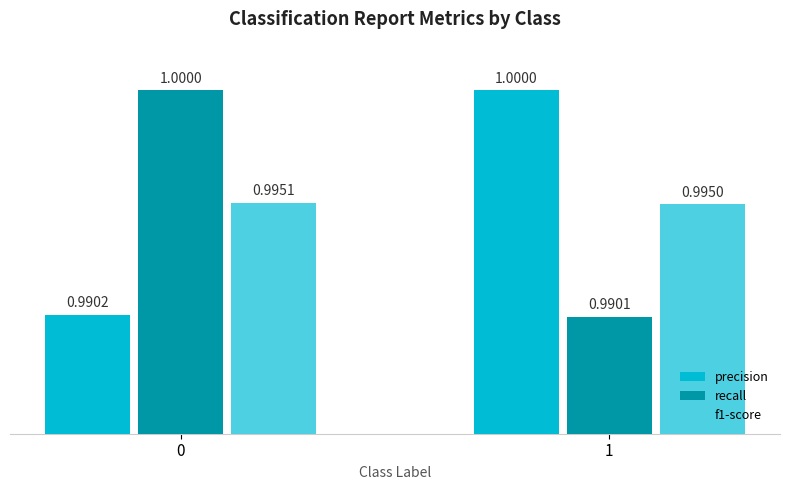

What is the sum of all precision values?

2.0